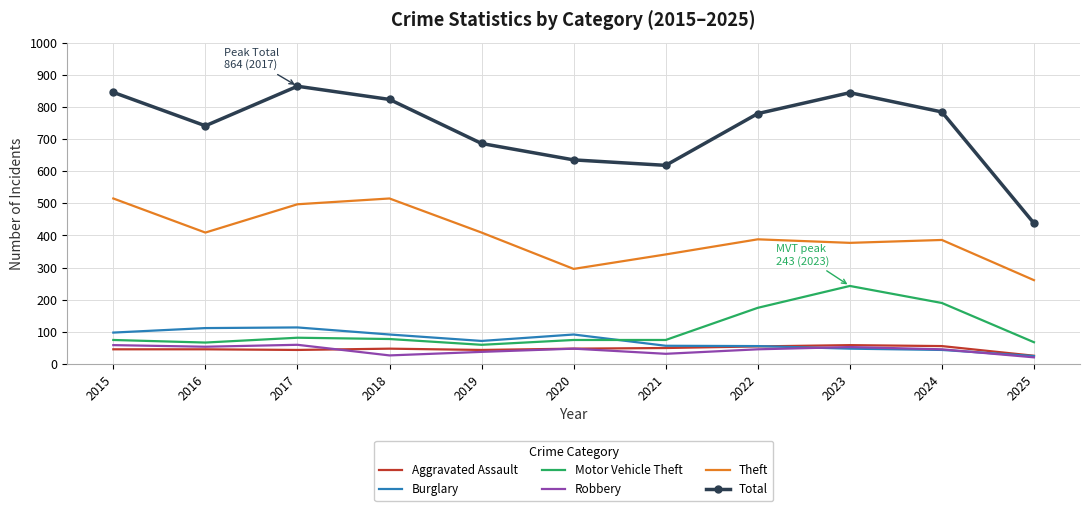

How many categories are shown in the chart?

11